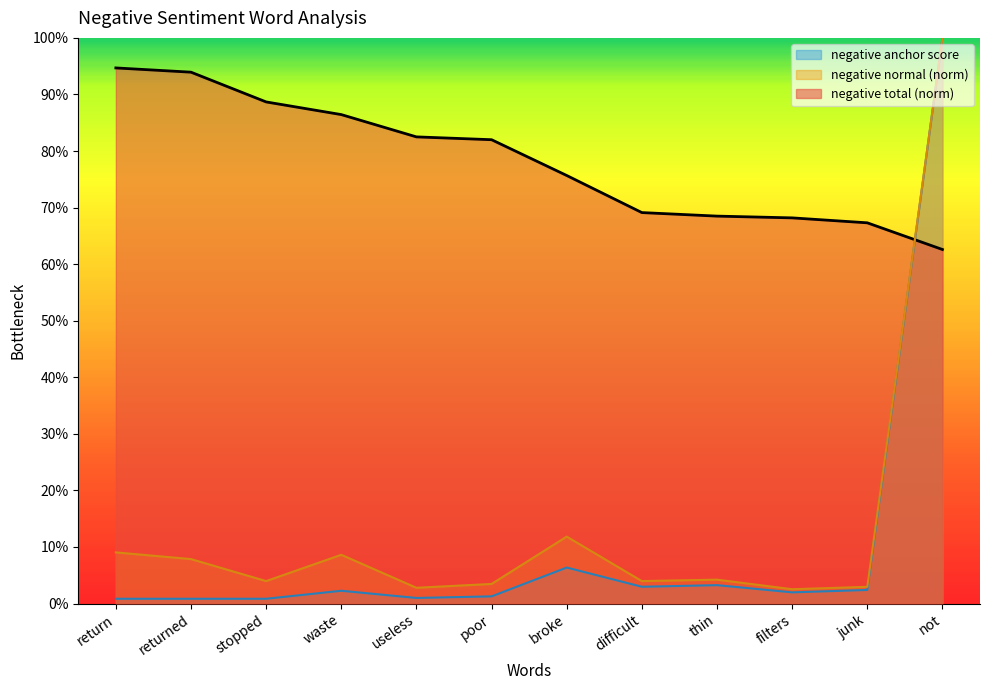

Which series ends up on top after the final intersection of negative anchor score and negative total?

negative total